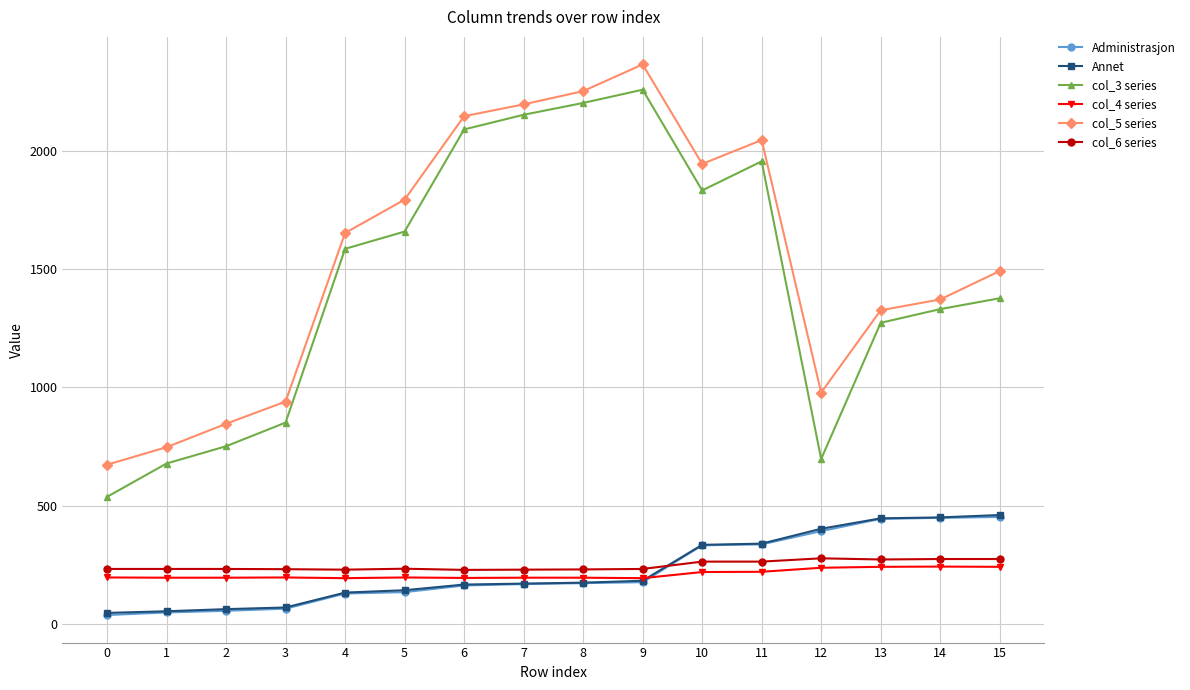

What is the lowest value of the col_4 series series?

193